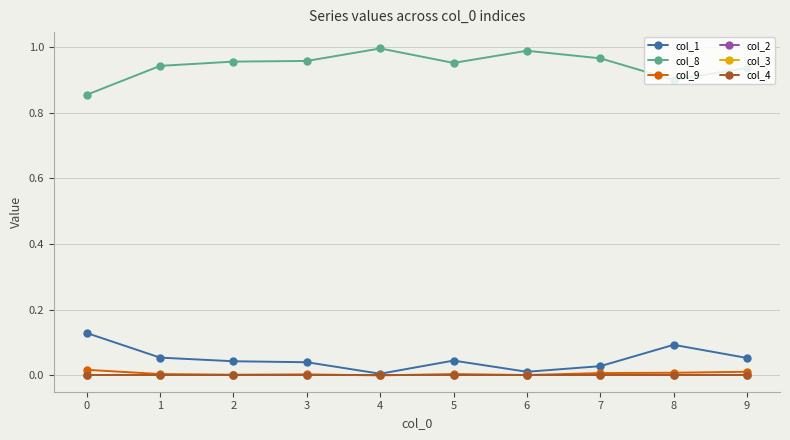

Does the chart have visible grid lines?

Yes